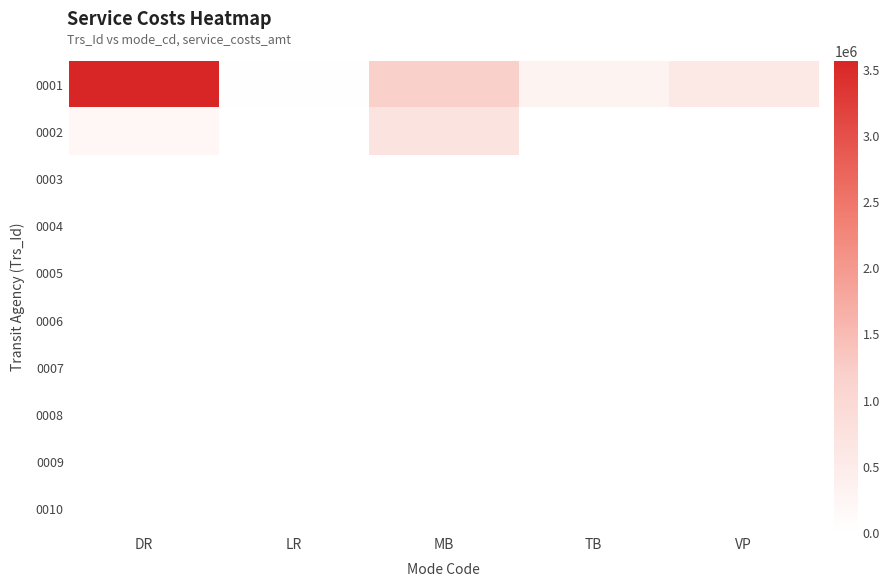

At which category is the sum across all series the highest?

DR